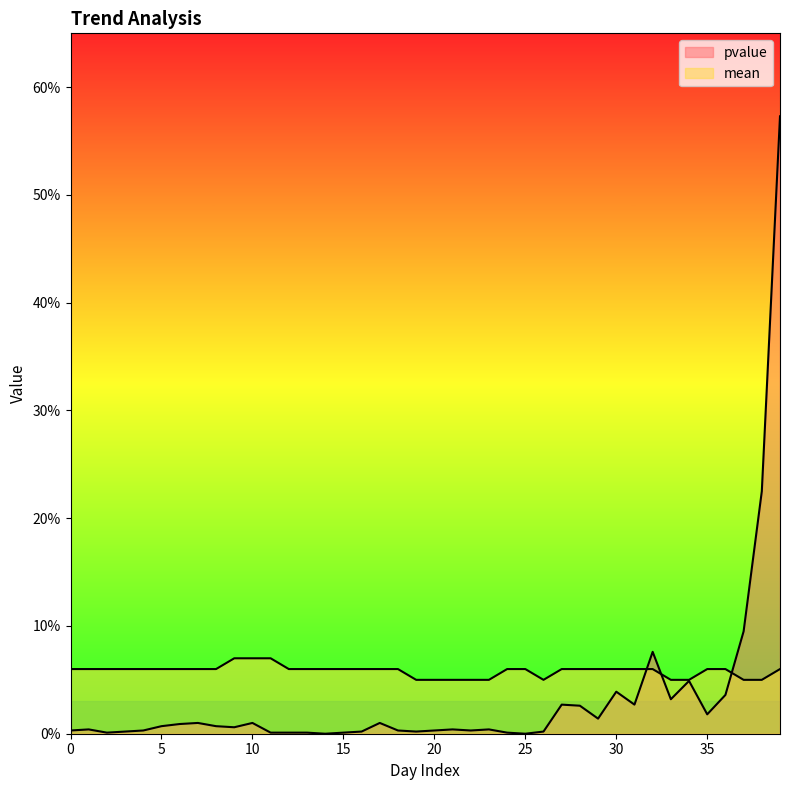

What is the value of the mean point at the 12th from the left?

0.1